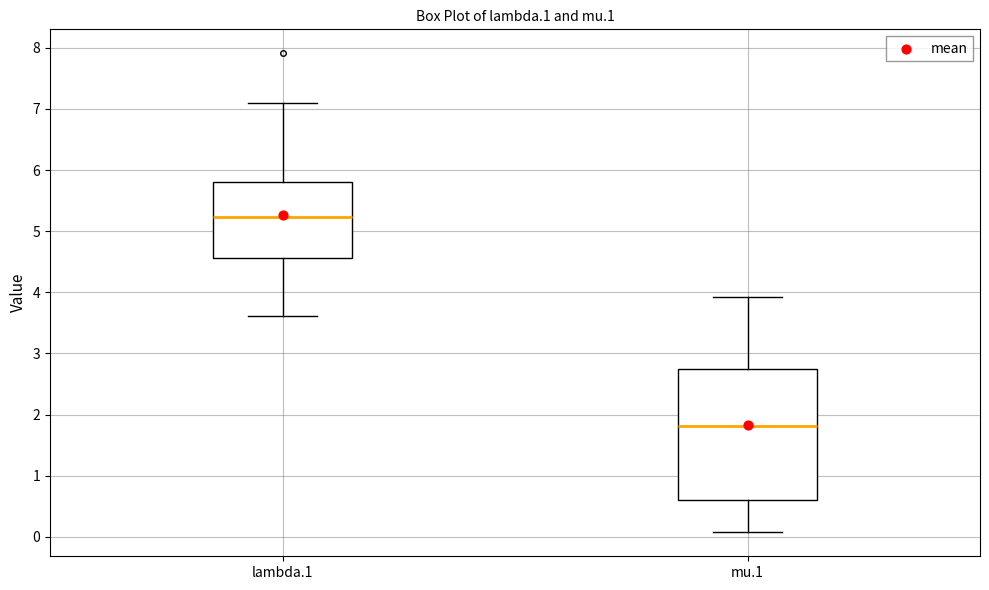

Which box has the lowest median line?

mu.1